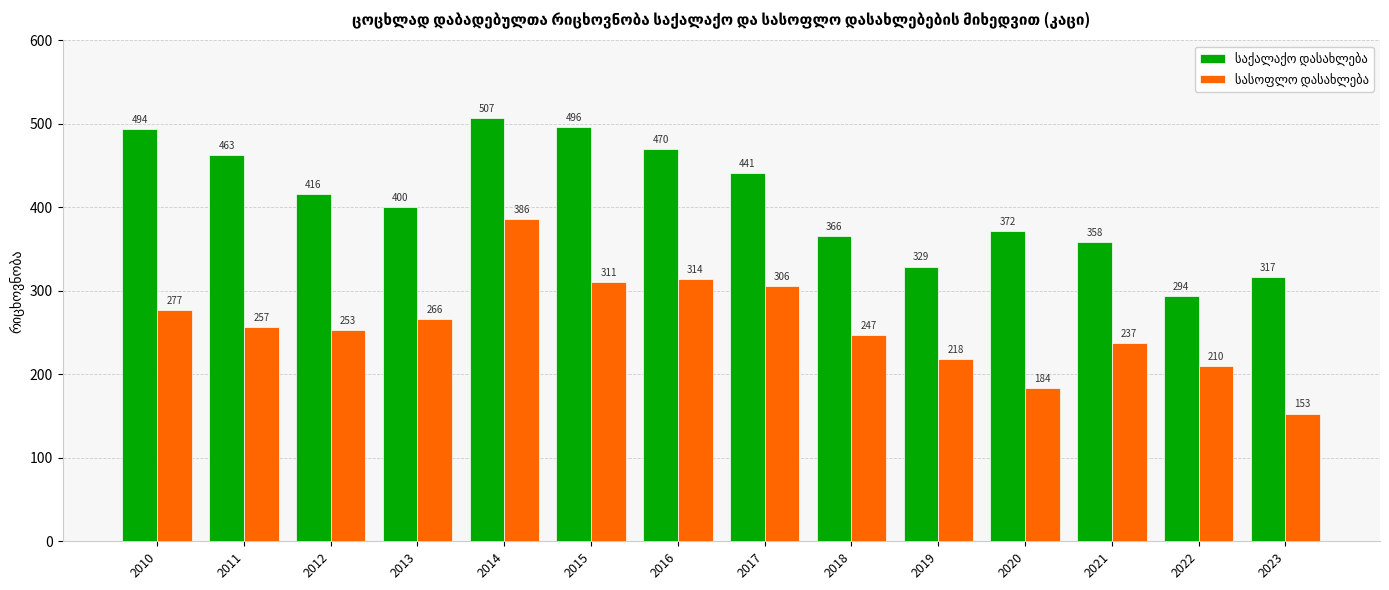

What is the spread (max minus min) of values at 2013?

134